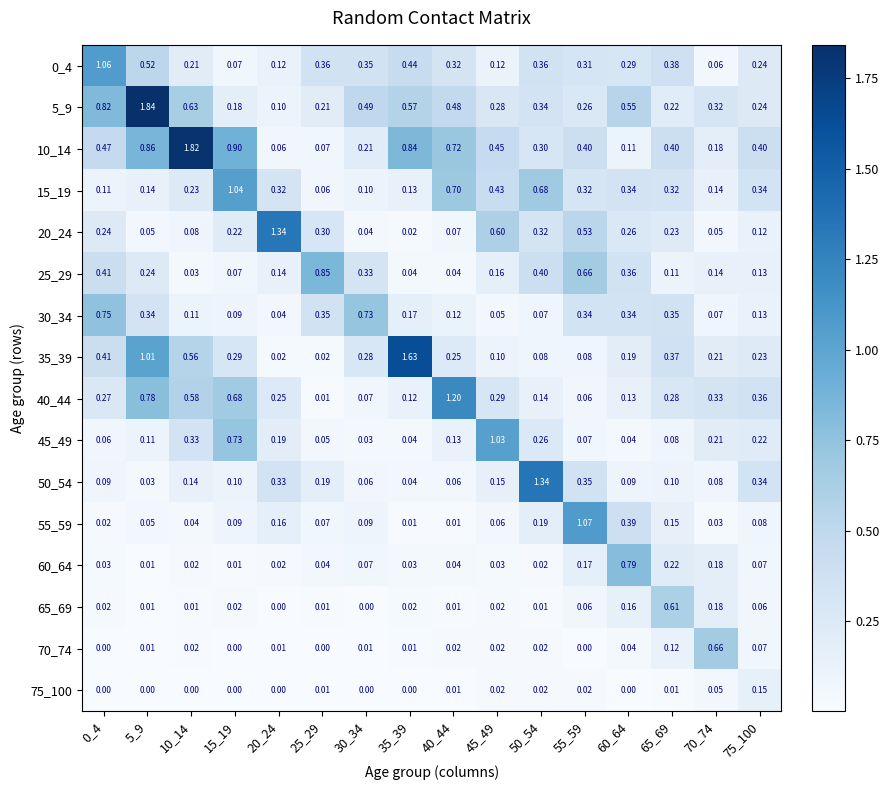

At how many categories does at least one series exceed 0?

16